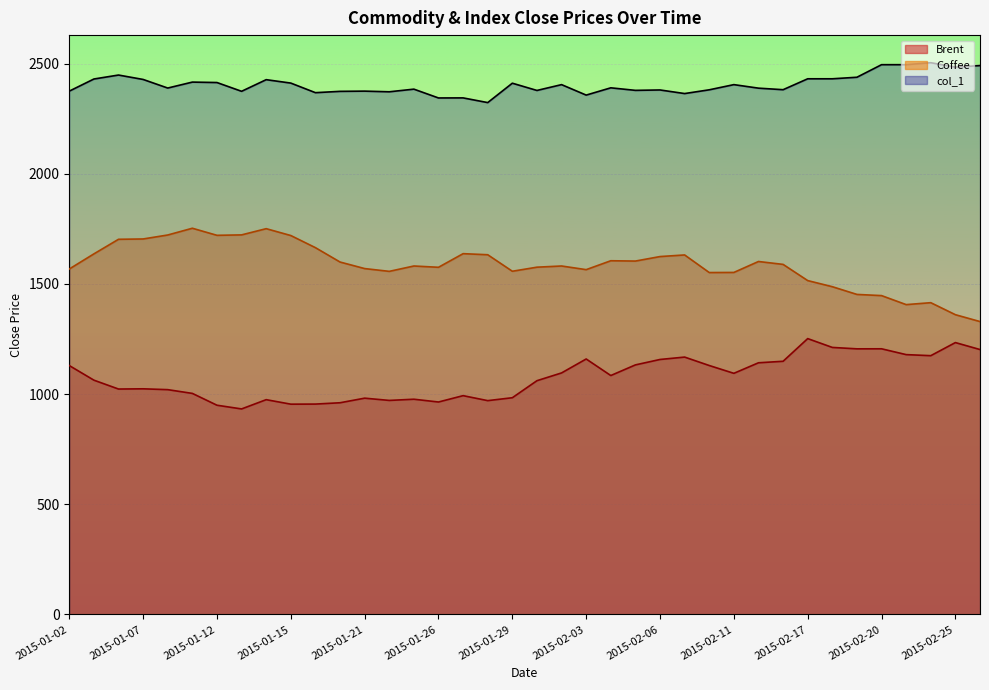

How many values in the Brent series are below 1084?

19